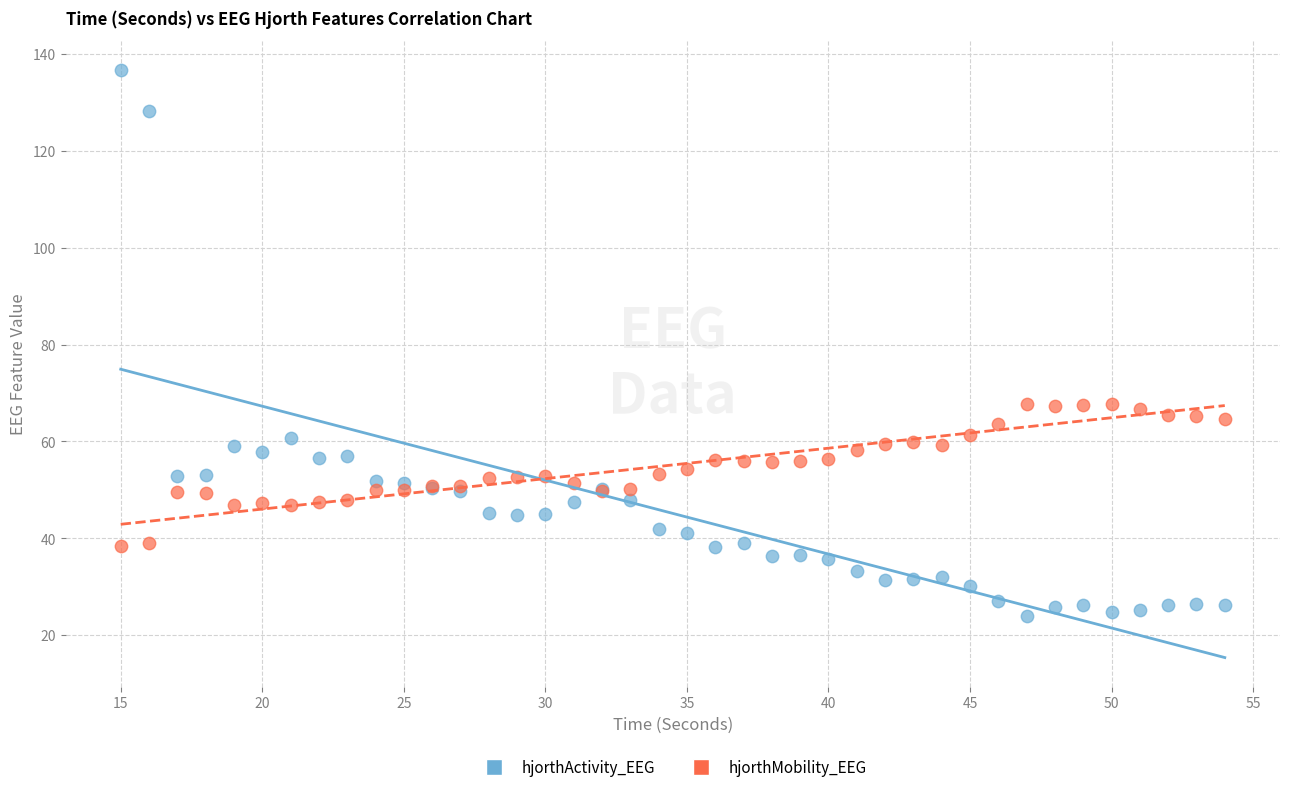

What are all the series names shown in the legend?

hjorthActivity_EEG, hjorthMobility_EEG